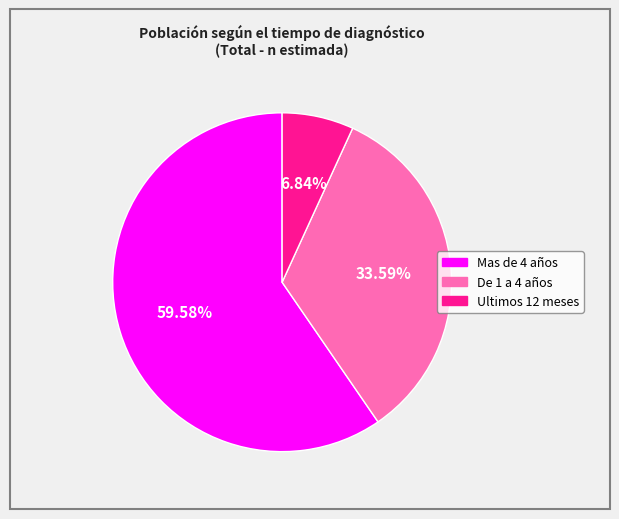

What is the ratio of the value at Mas de 4 años to the value at Ultimos 12 meses?

8.7